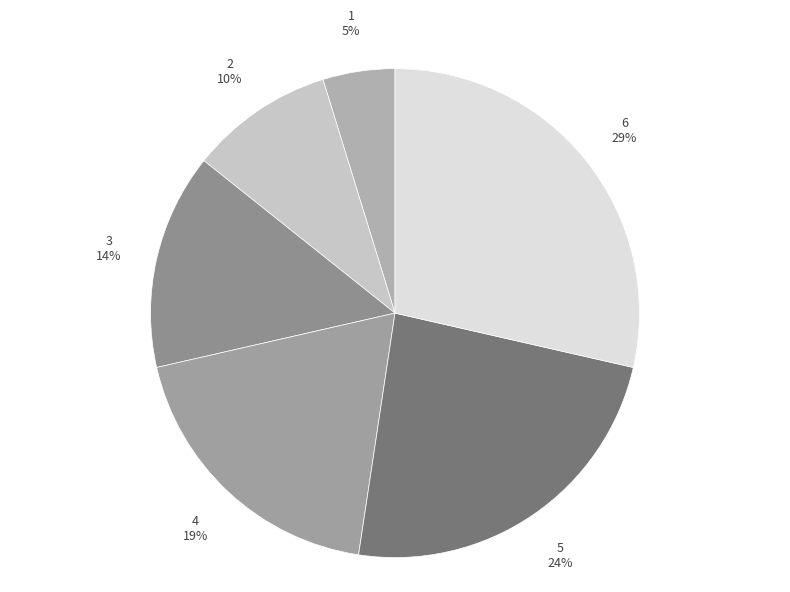

Combined, do 2 and 4 account for over 50%?

No